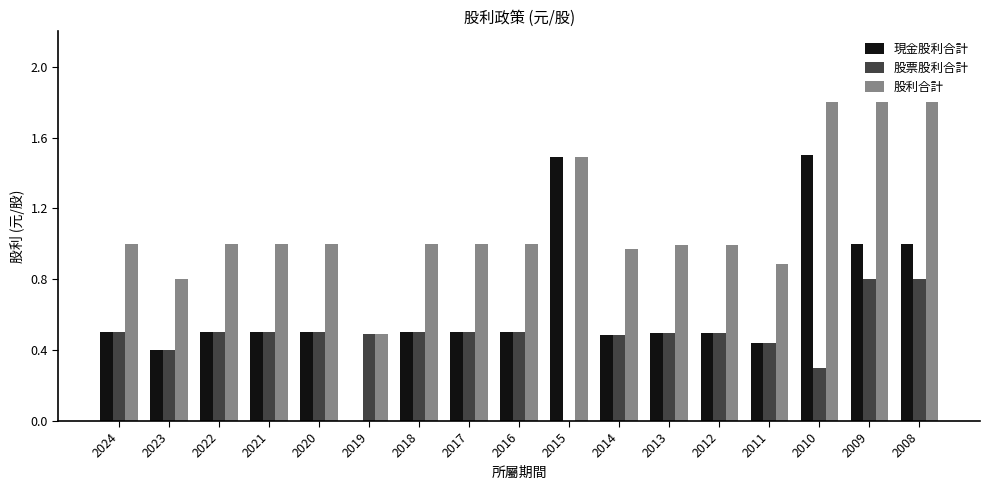

What are all the series names shown in the legend?

現金股利合計, 股票股利合計, 股利合計